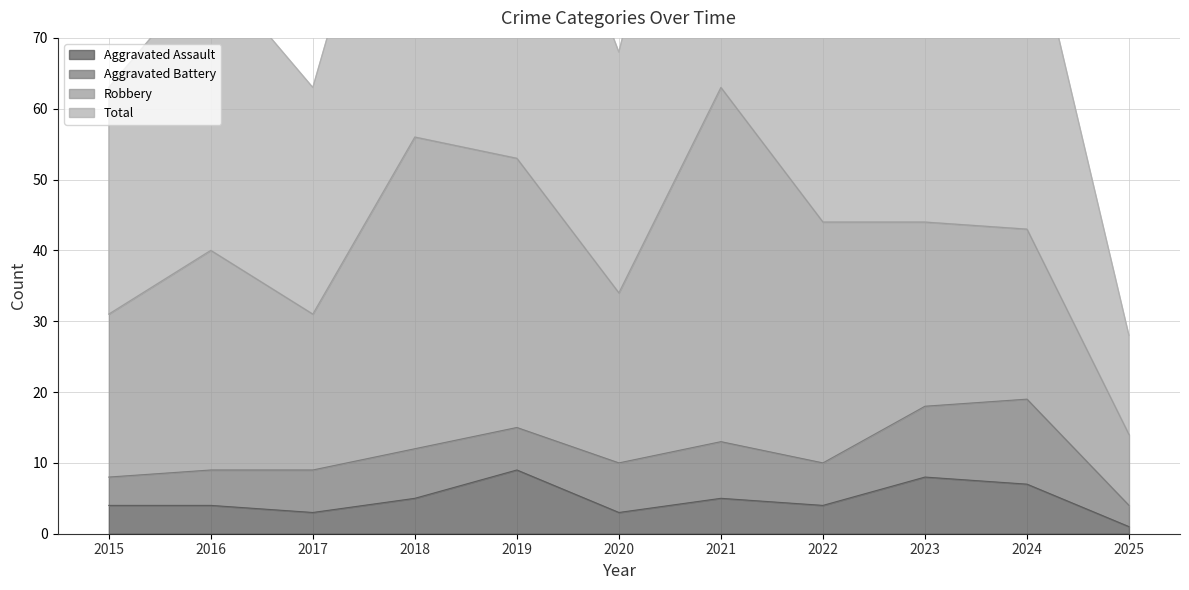

How many interior local valleys does the Total series have?

3